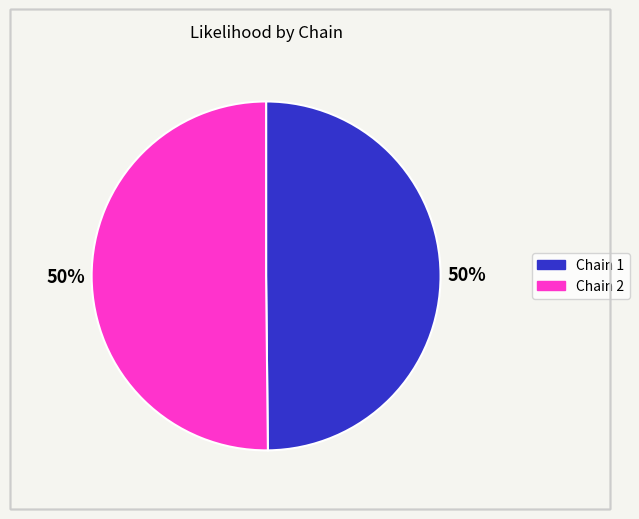

To the nearest percent, what is the average slice percentage?

50%